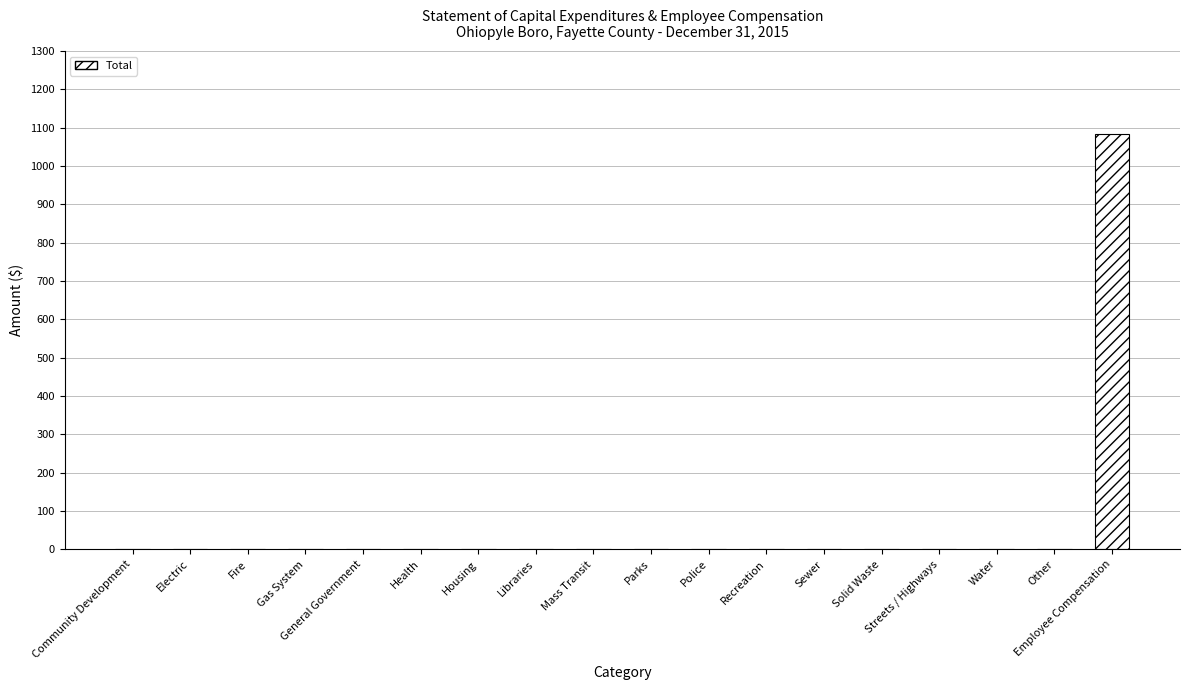

What is the greatest value displayed?

1083